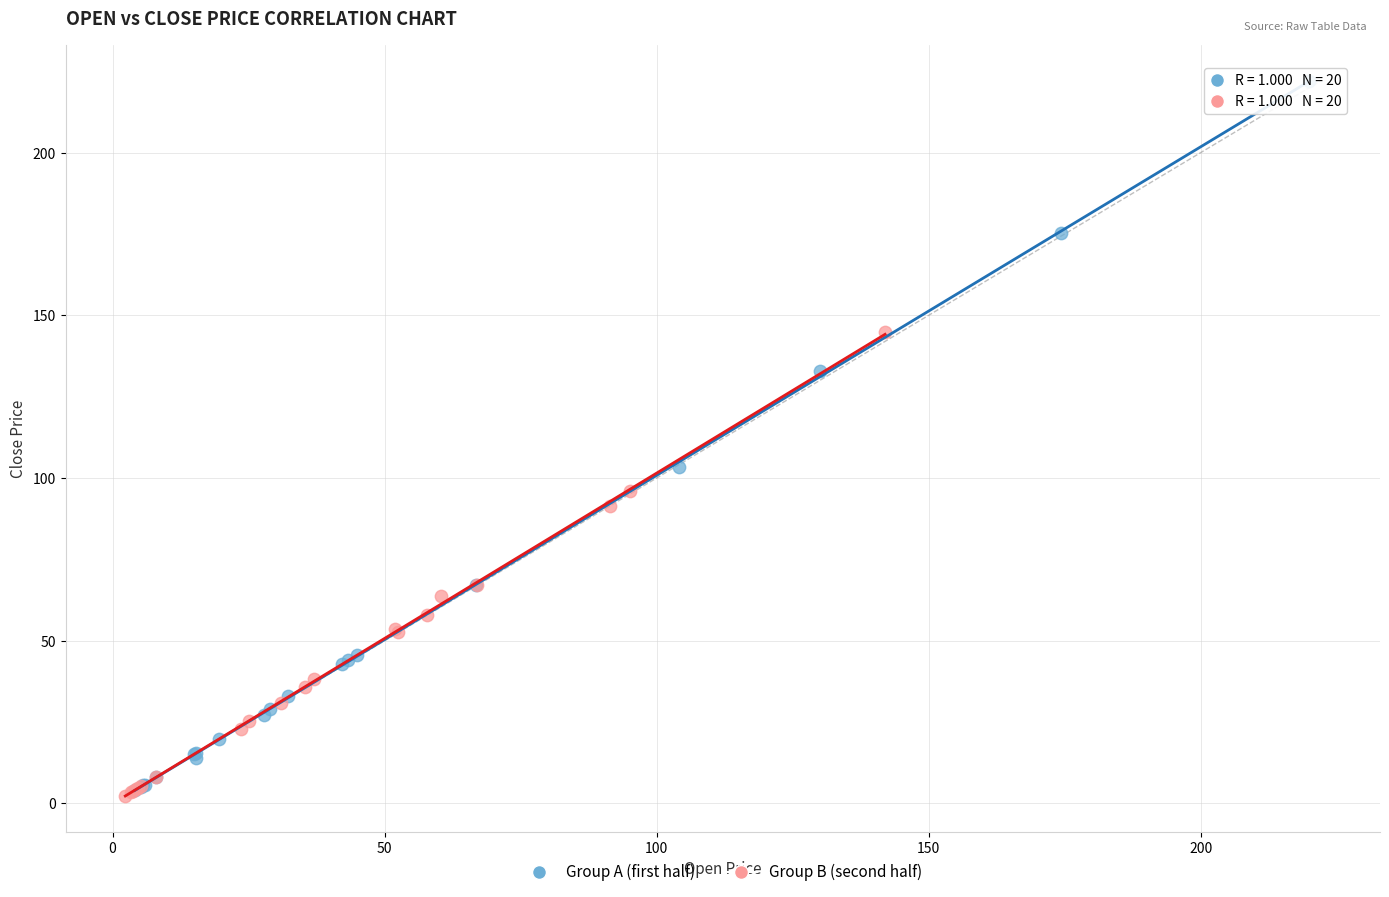

Which series has the widest spread of Y values?

Group A (first half)